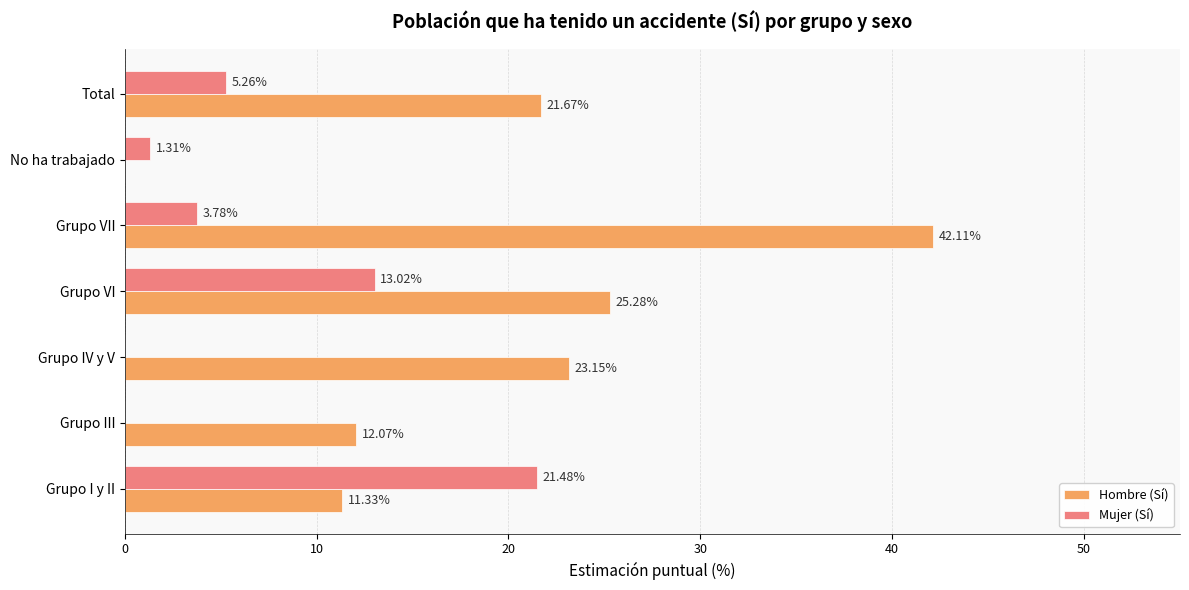

How many data points in Hombre (Sí) are above 21?

4